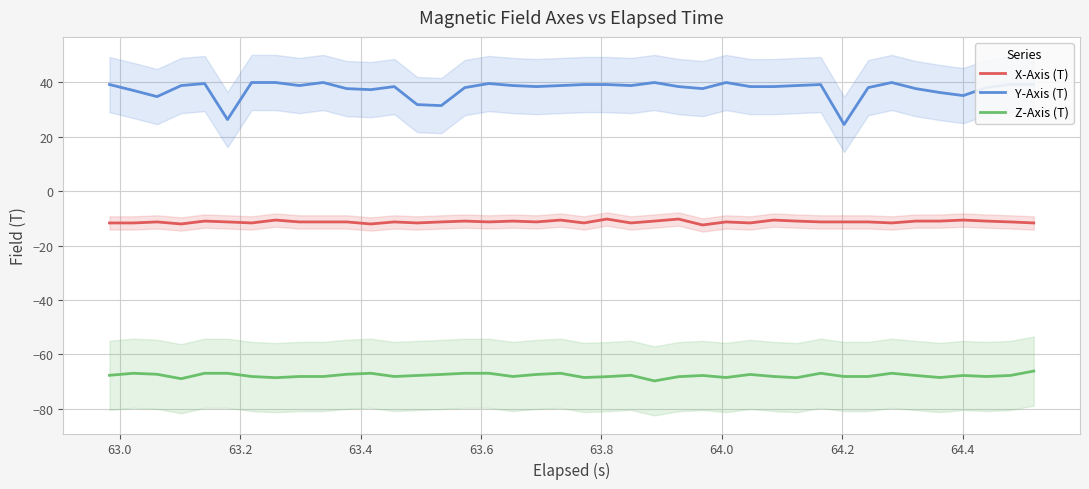

At how many categories does at least one series exceed -36?

40